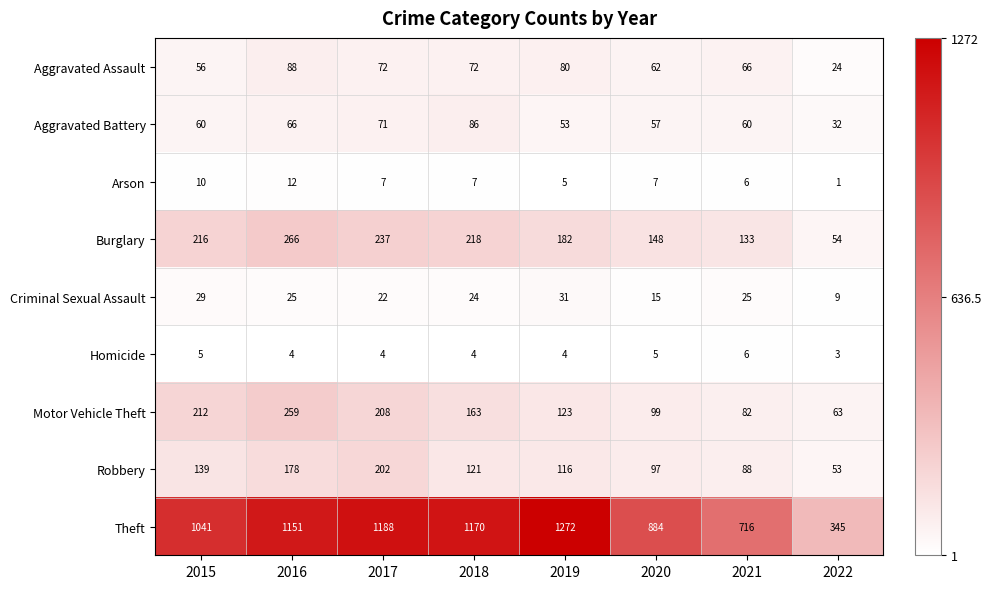

Where does the Motor Vehicle Theft series first go above 163?

2015